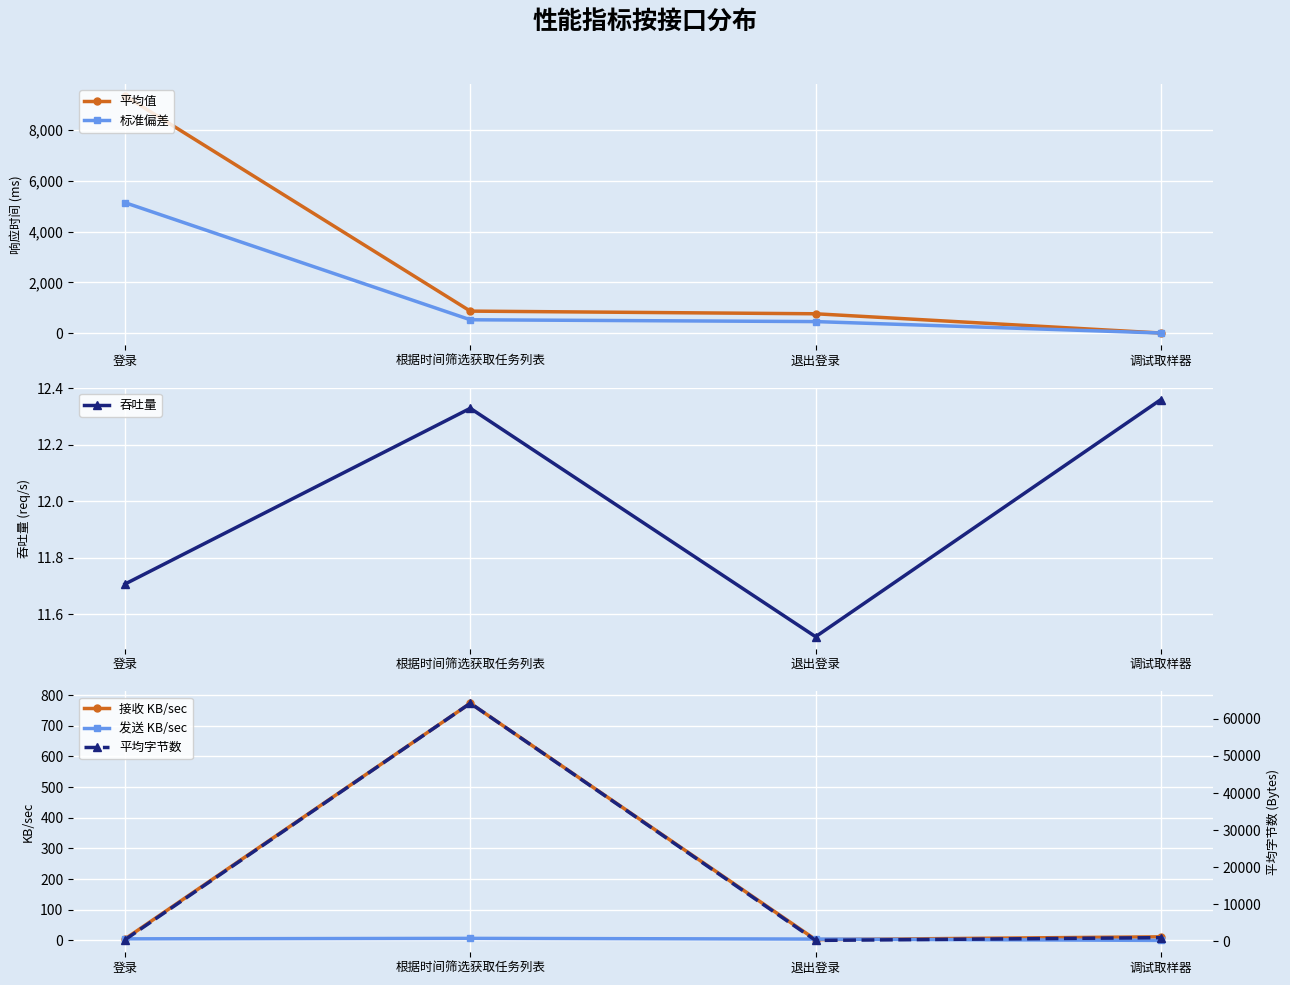

The 标准偏差 series shows 877.0 at 根据时间筛选获取任务列表. True or false?

False